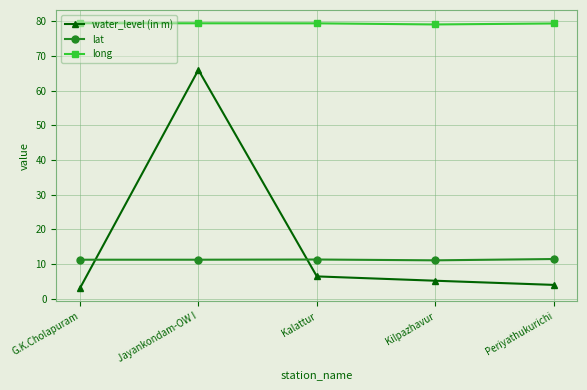

What is the difference between the highest and lowest values at Periyathukurichi?

75.4